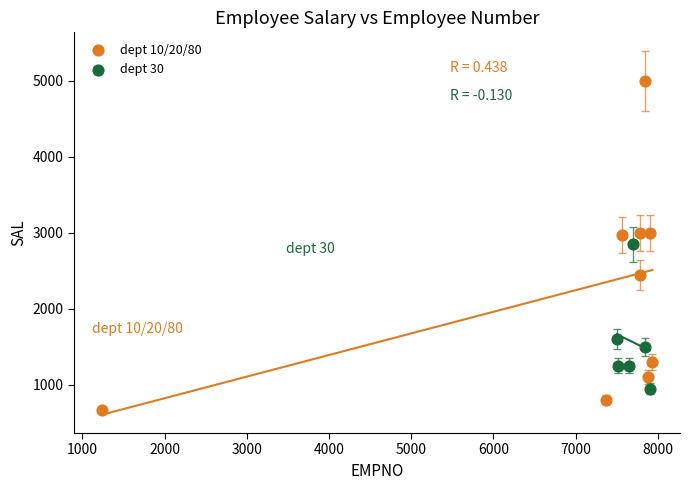

Which series reaches the minimum Y coordinate?

dept 10/20/80